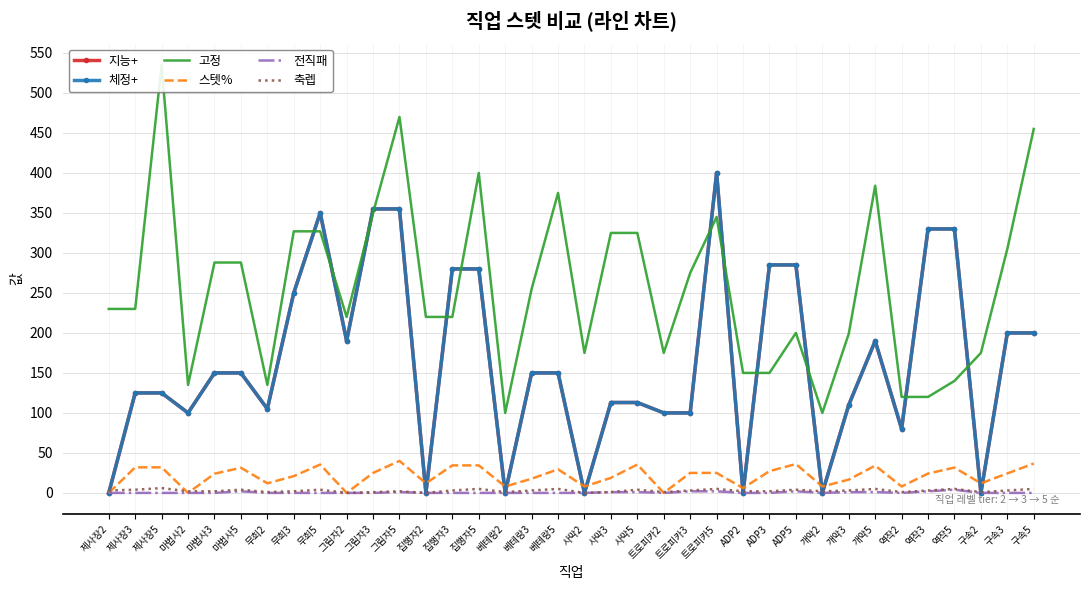

Does the chart have visible grid lines?

Yes